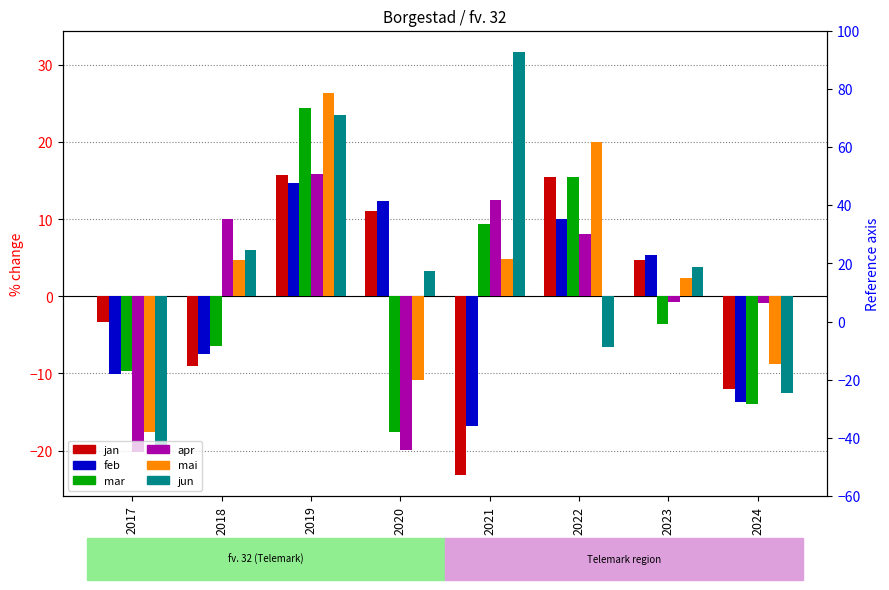

Which series has the widest spread of values?

jun